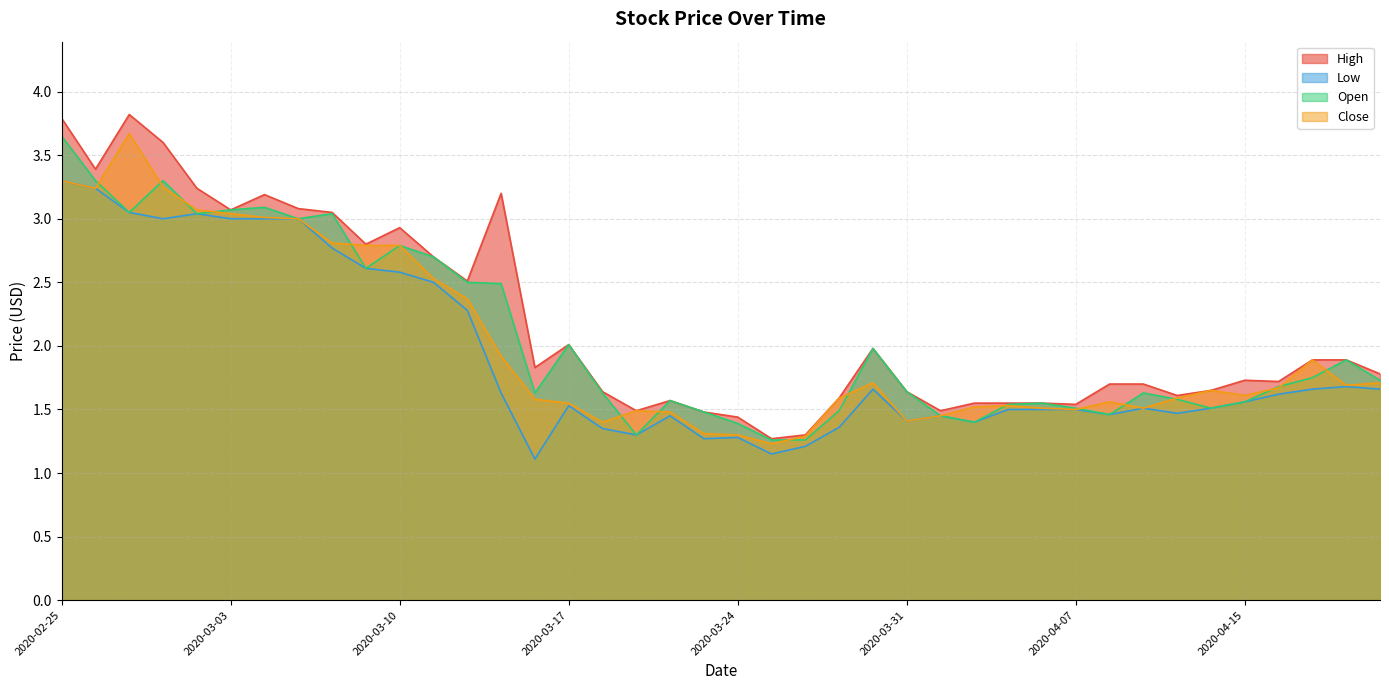

What is the difference between the maximum and minimum values in the High series?

2.5